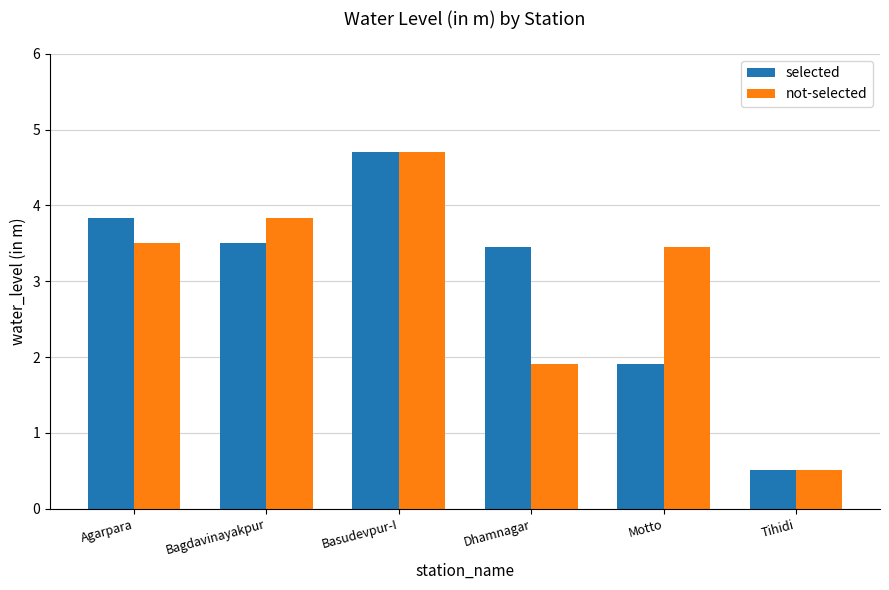

The value of not-selected at Motto is 3.5. True or false?

True